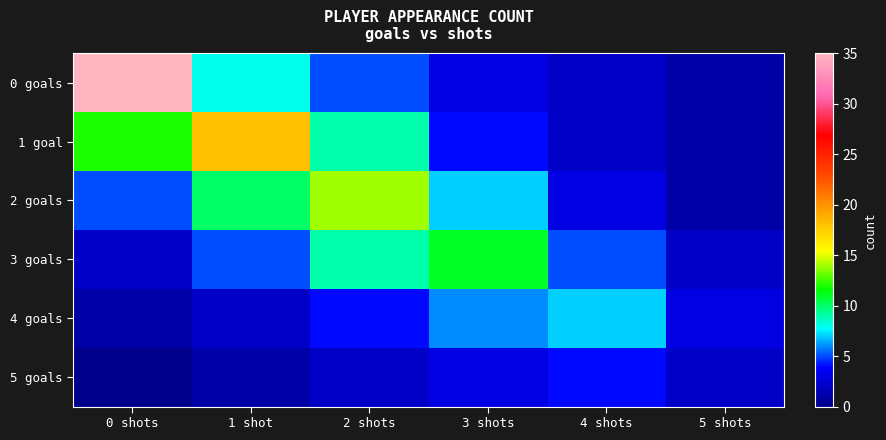

How many series are shown in this chart?

6